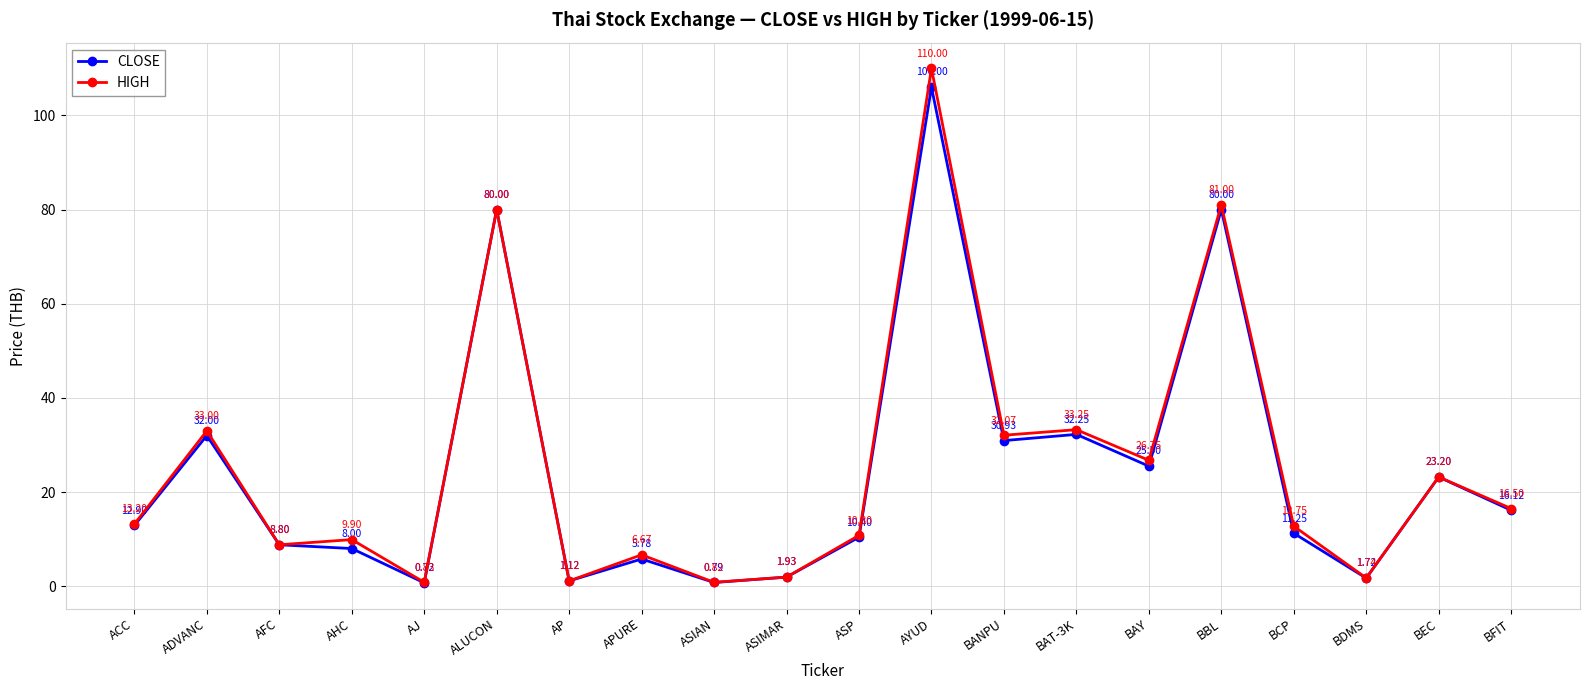

At which label does CLOSE first exceed 12?

ACC